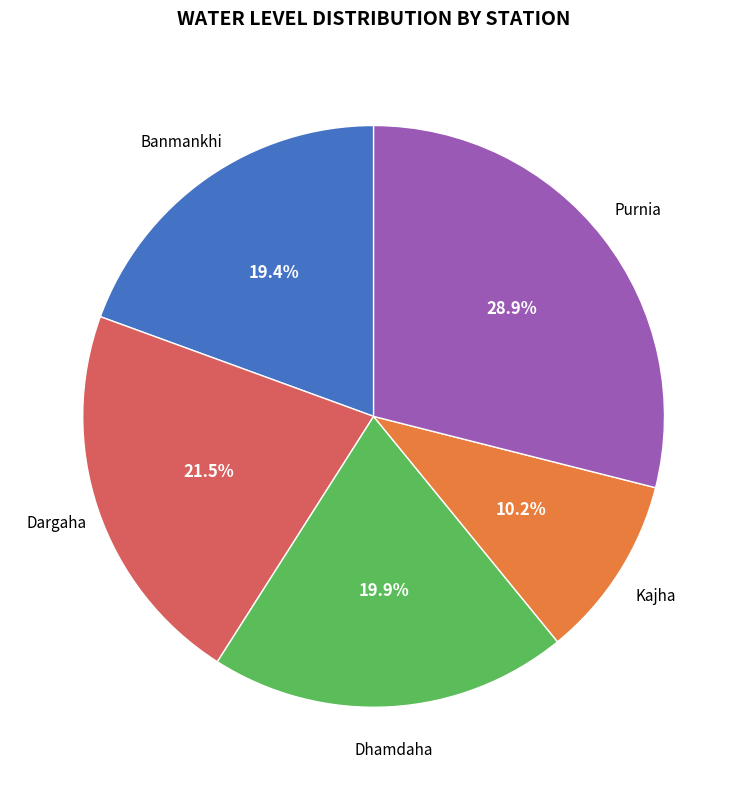

How many segments does this pie chart have?

5